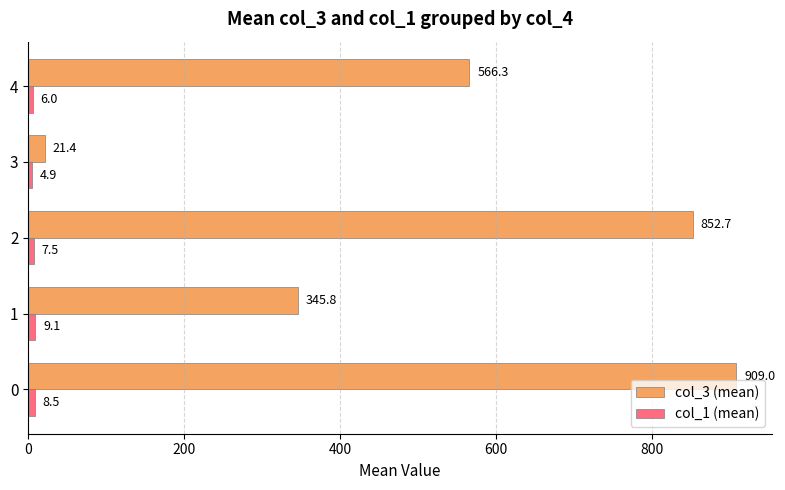

What is the spread (max minus min) of values at 0?

900.5